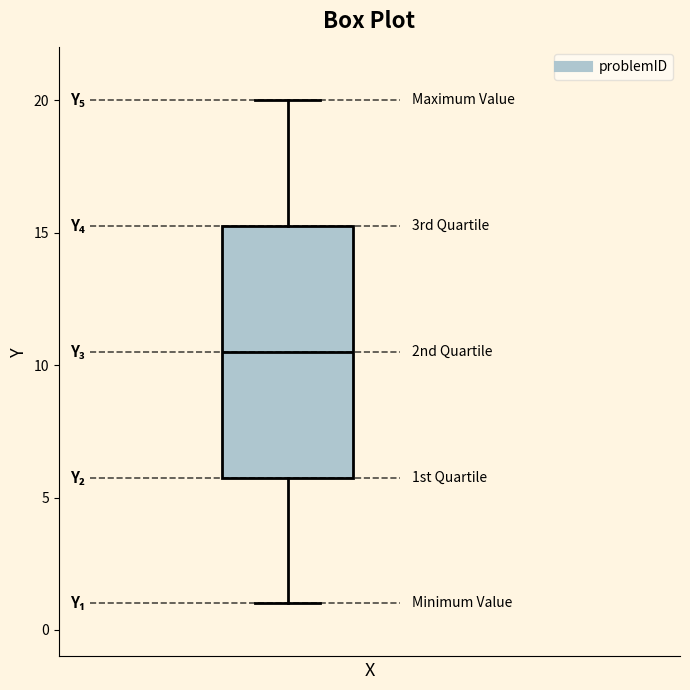

Transcribe this box plot: give where the median line is, the range the box spans, and where the two whiskers end, as read against the y-axis. The values are not printed on the chart, so give them approximately, as read against the axis.

median 10.5, box 6.0 to 15.5, whiskers 1.0 to 20.0